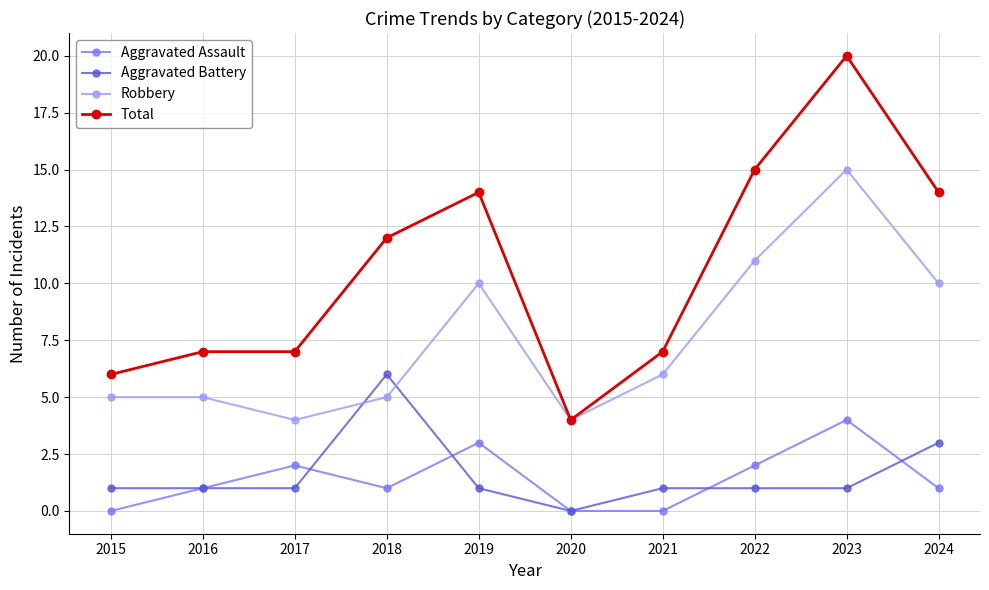

How many distinct data groups are displayed?

4